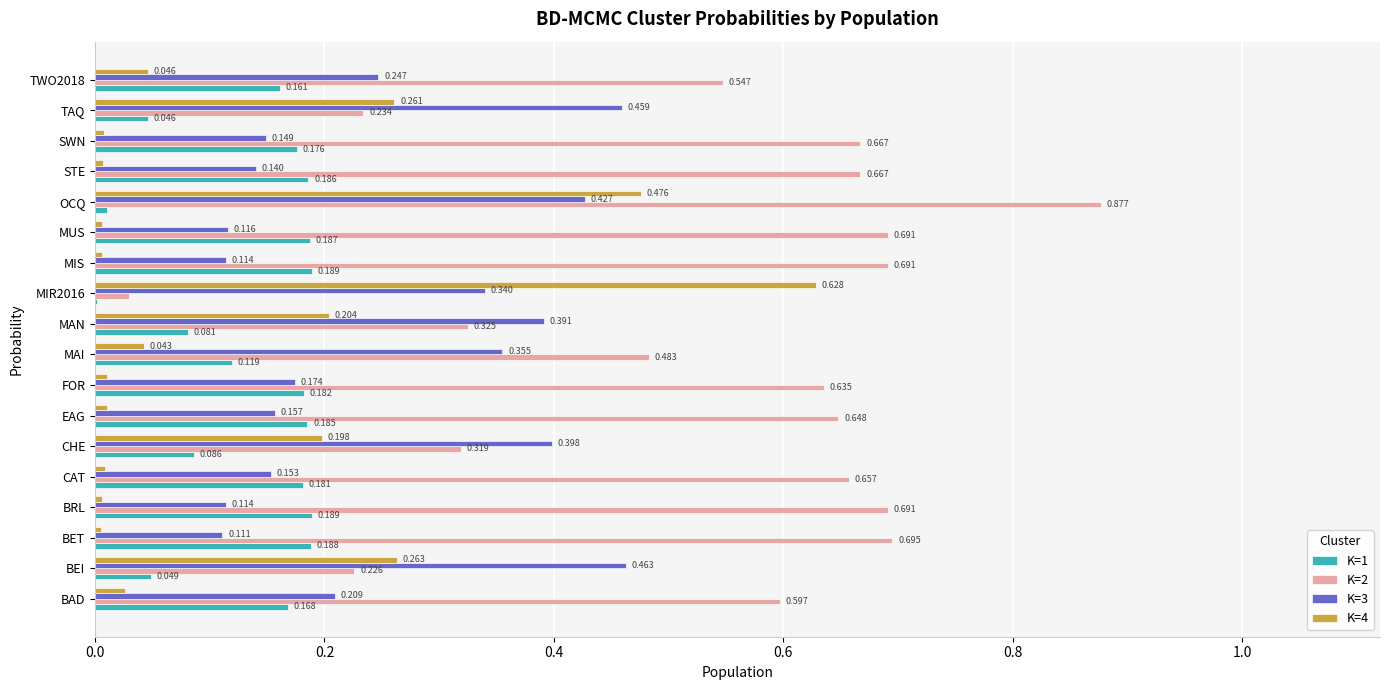

How many series are shown in this chart?

4